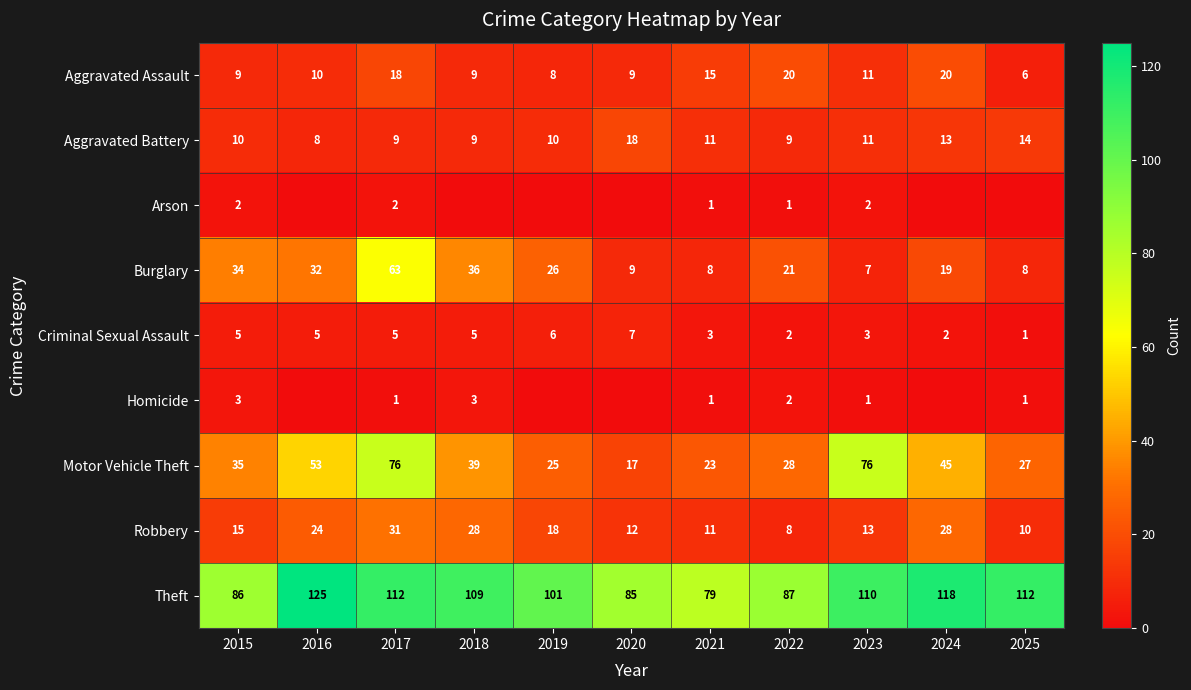

What is the highest value of the Theft series?

125